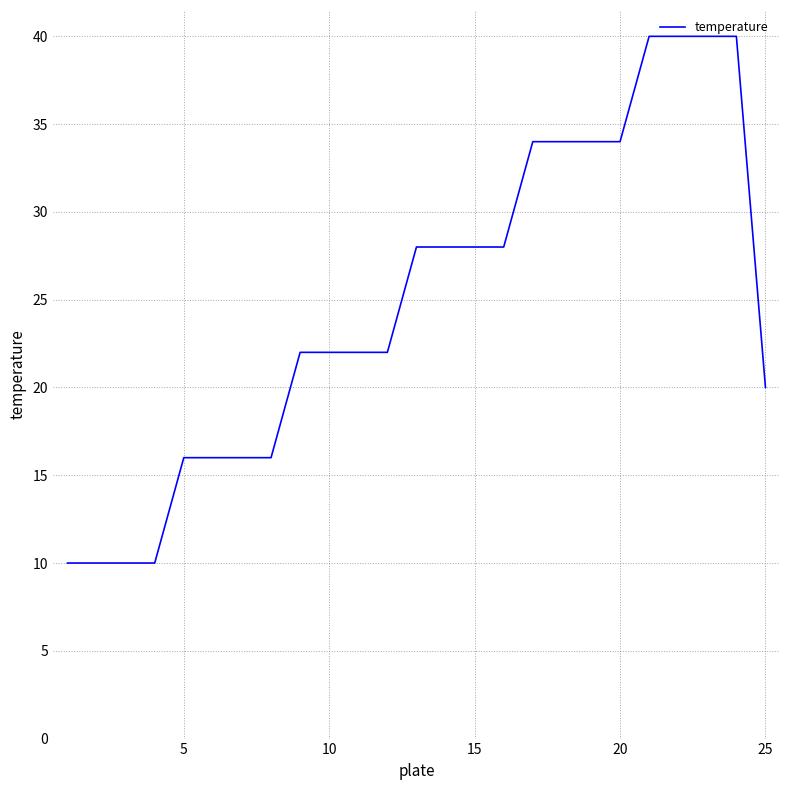

What is the maximum value shown in the chart?

40